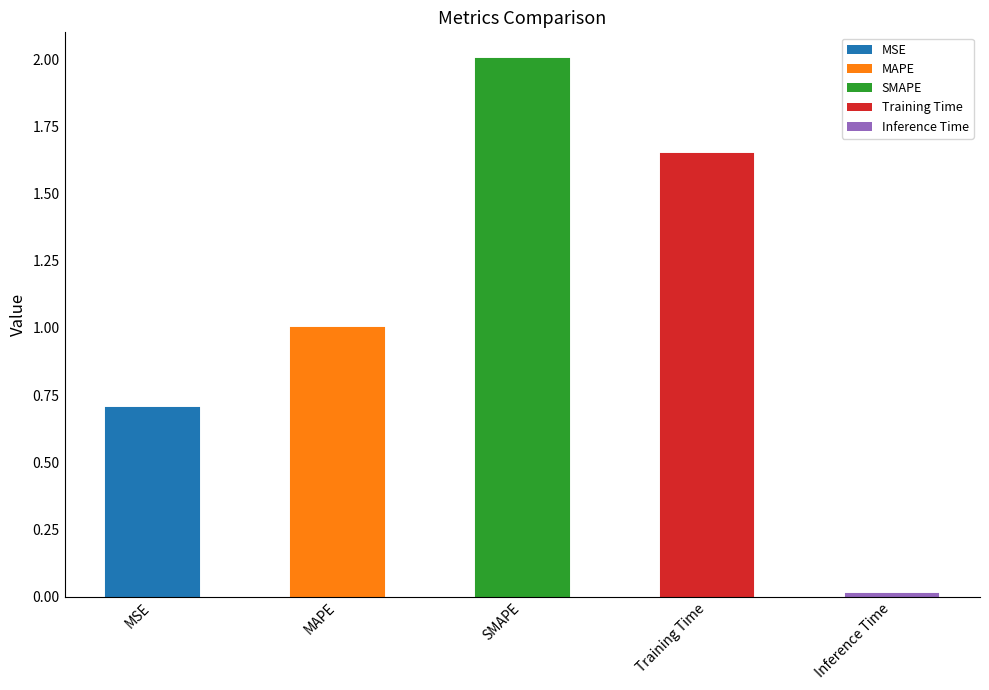

Reading right to left, what are all the values shown in this chart?

Inference Time=0.0	Training Time=1.6	SMAPE=2.0	MAPE=1.0	MSE=0.7